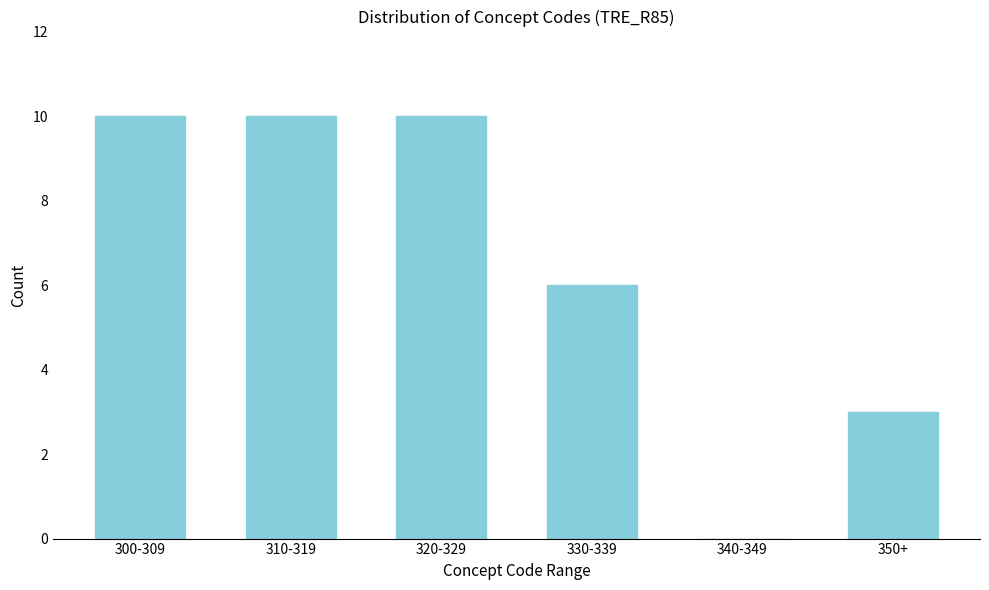

Reading left to right, extract all data points from this chart.

300-309=10	310-319=10	320-329=10	330-339=6	340-349=0	350+=3